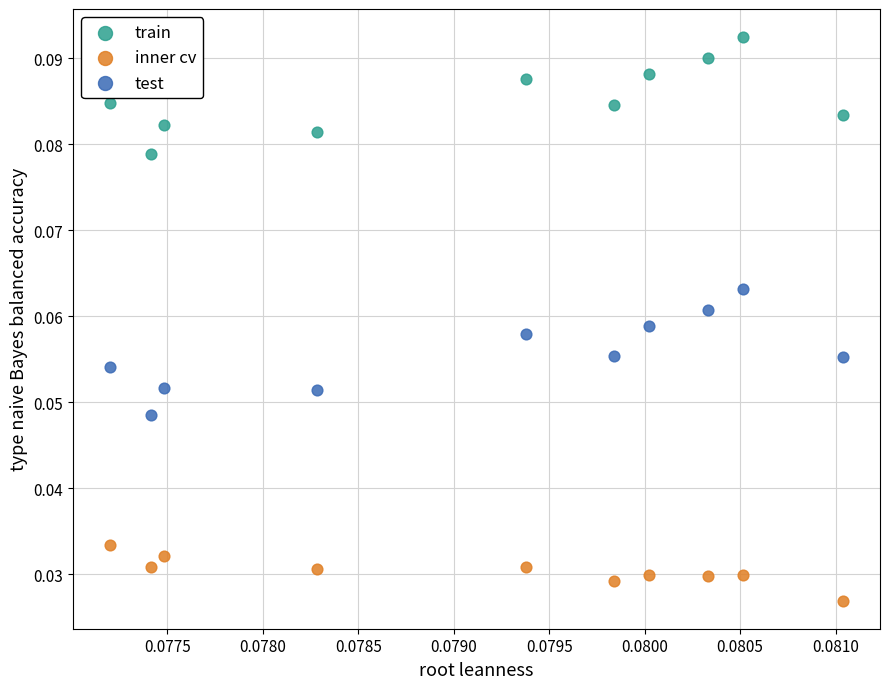

What are all the series names shown in the legend?

train, inner cv, test